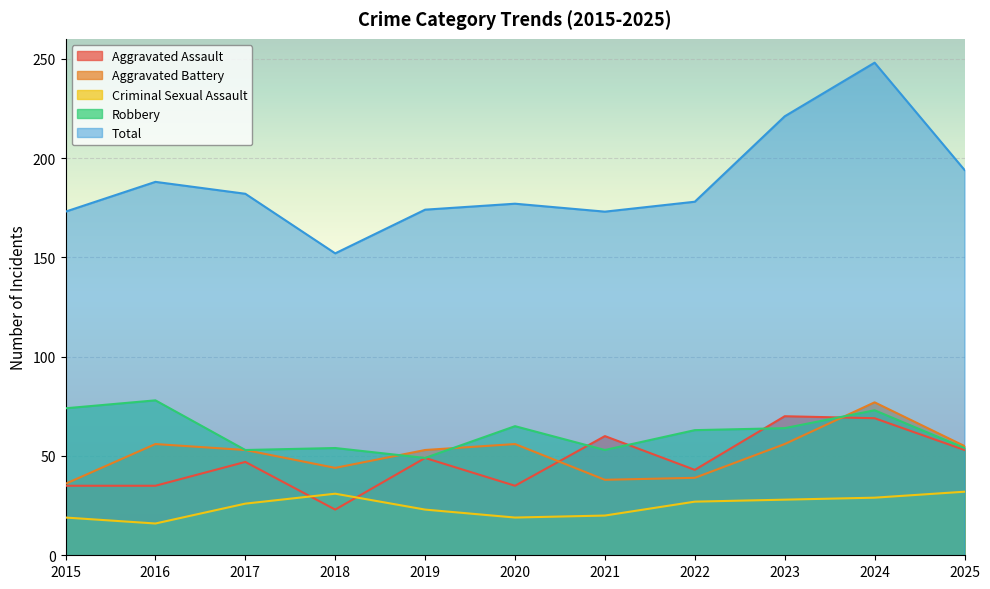

Is the value of Criminal Sexual Assault at 2015 greater than the value of Robbery at 2015?

No